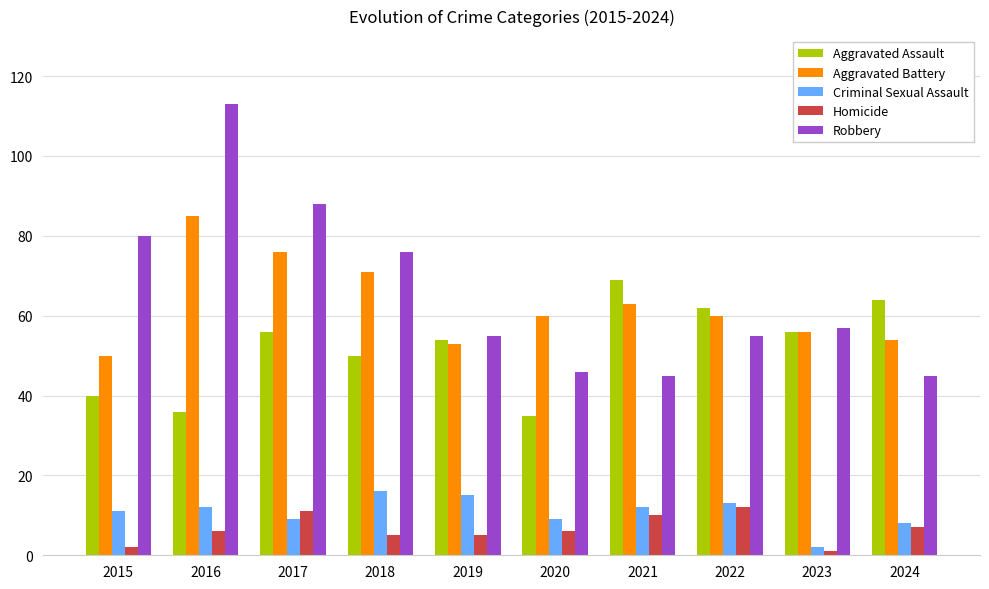

How many bars are there in each group?

5